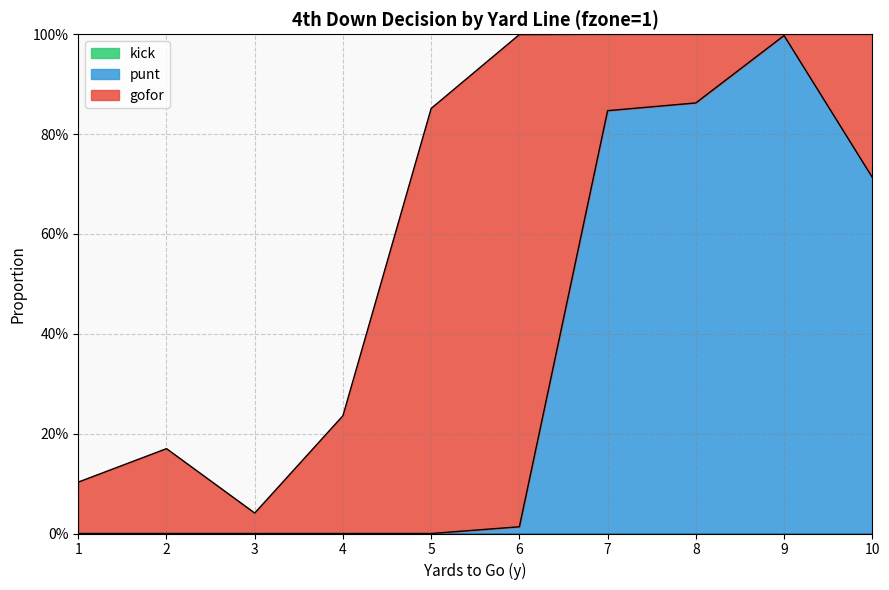

True or false: gofor and kick cross at least once.

False